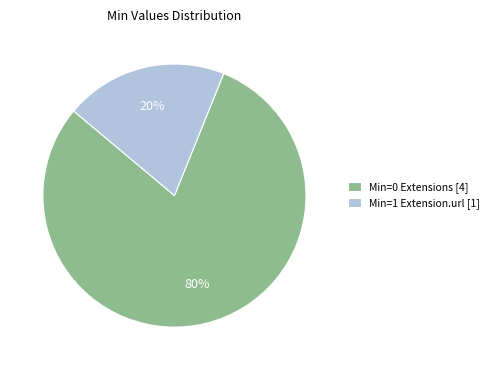

To the nearest percent, what is the average slice percentage?

50%